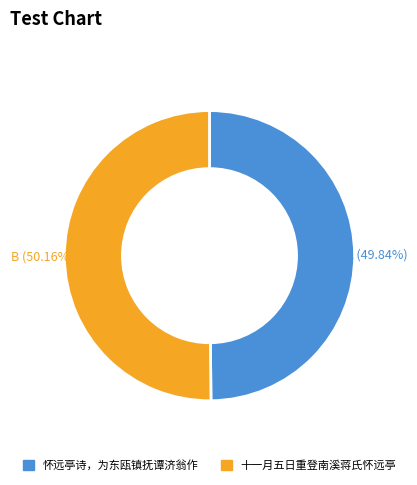

Does any single category account for the majority?

Yes